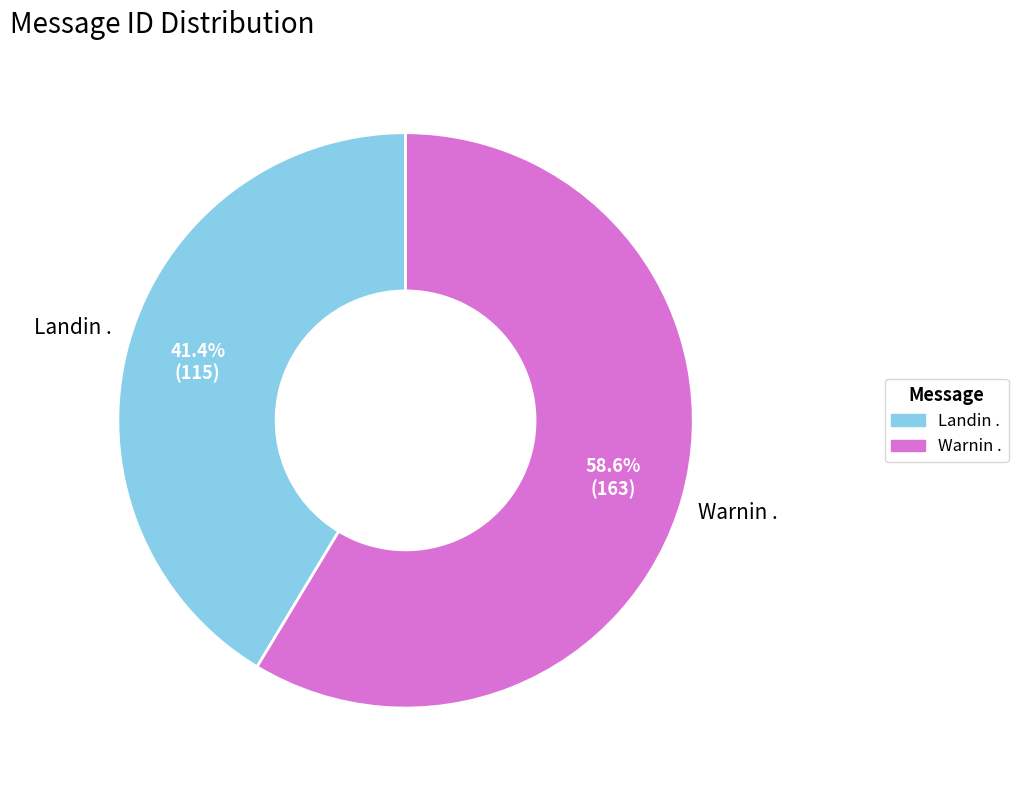

Is there a majority slice in this chart?

Yes